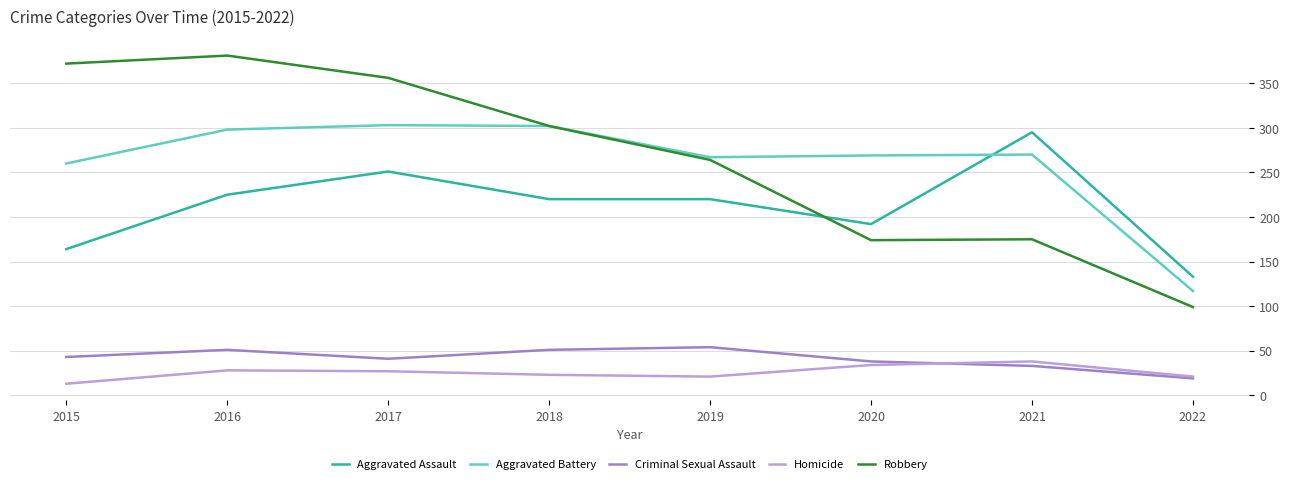

True or false: Homicide and Robbery cross at least once.

False